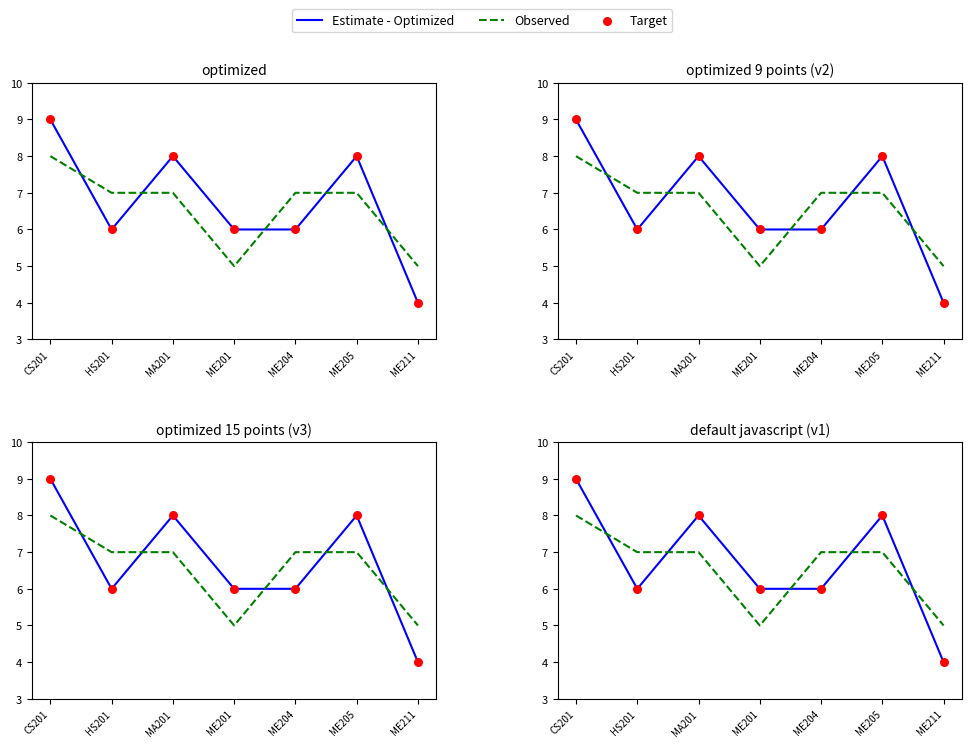

Is the value of Target at HS201 greater than the value of Observed at ME201?

Yes